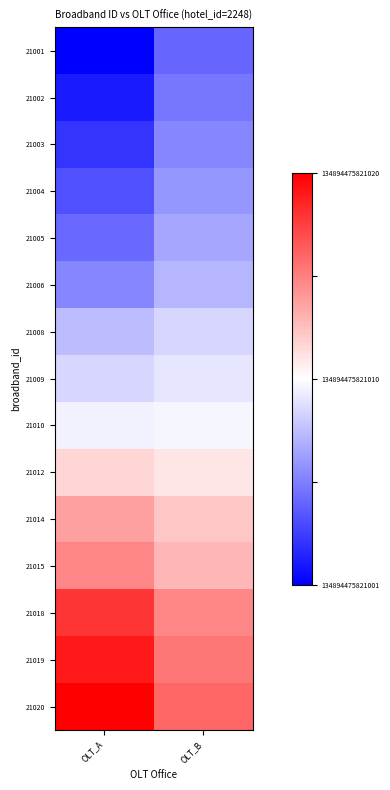

What is the total value across all series at OLT_B?

-0.7